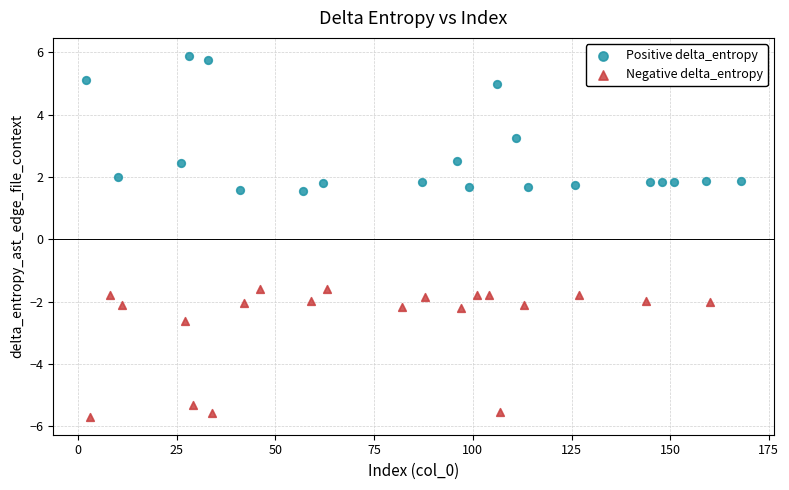

Which series contains the highest Y value?

Positive delta_entropy